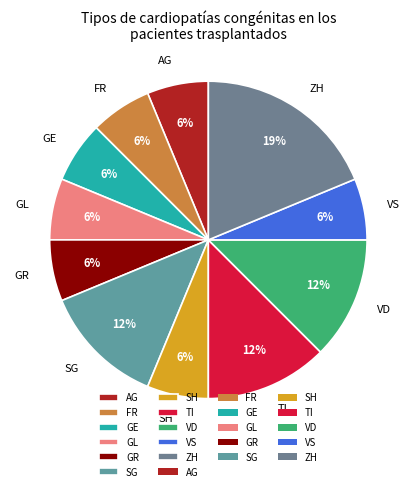

To the nearest percent, what percentage of the pie is GE?

6%